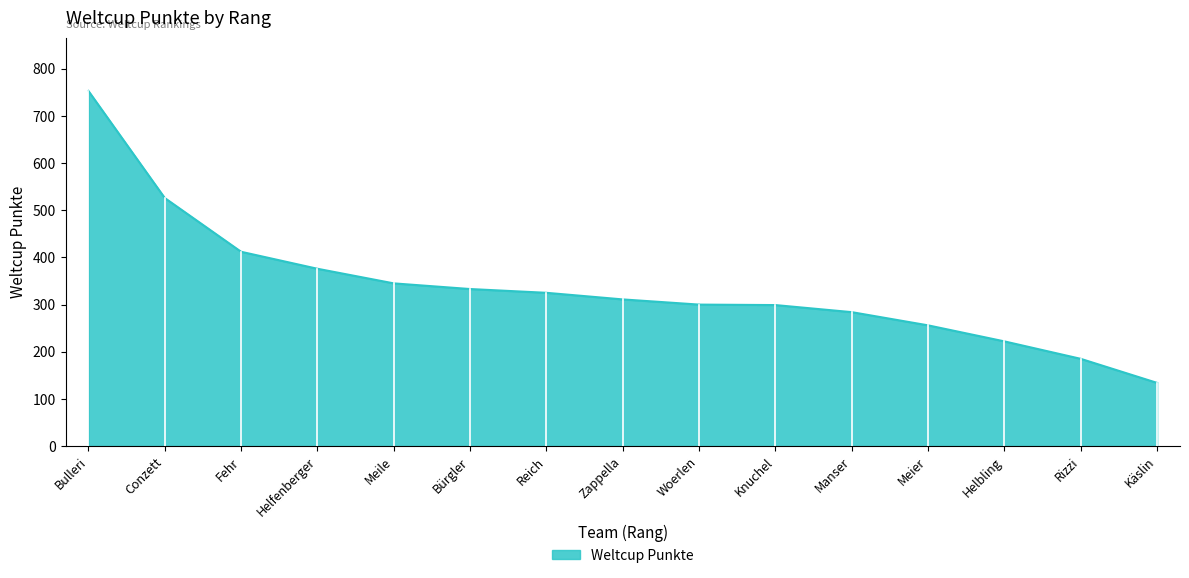

What value does the data have at Knuchel?

299